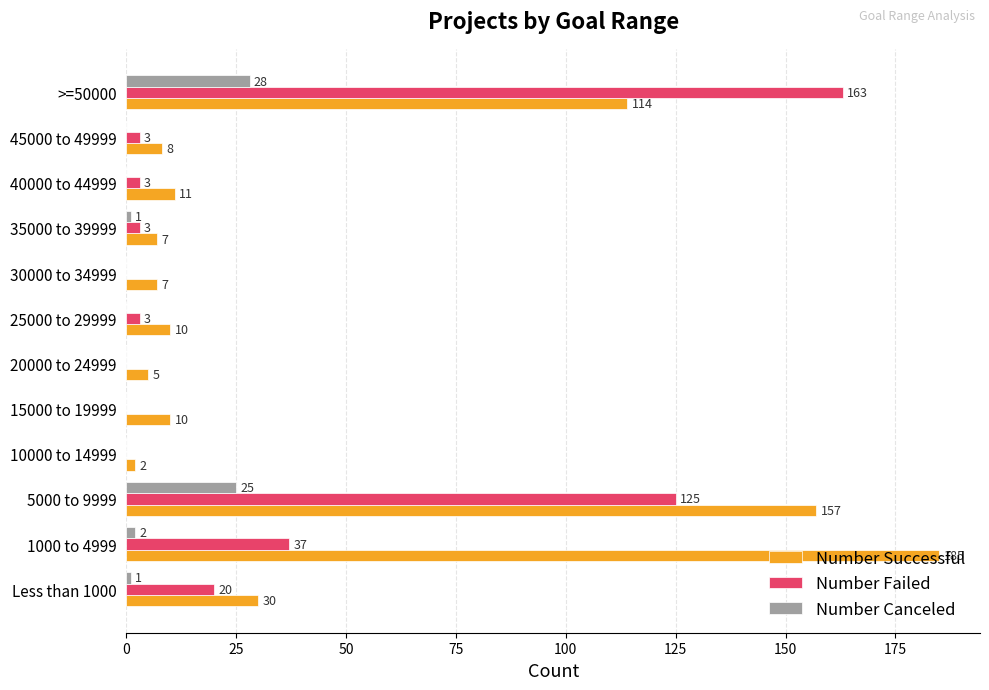

What is the total value across all series at 5000 to 9999?

307